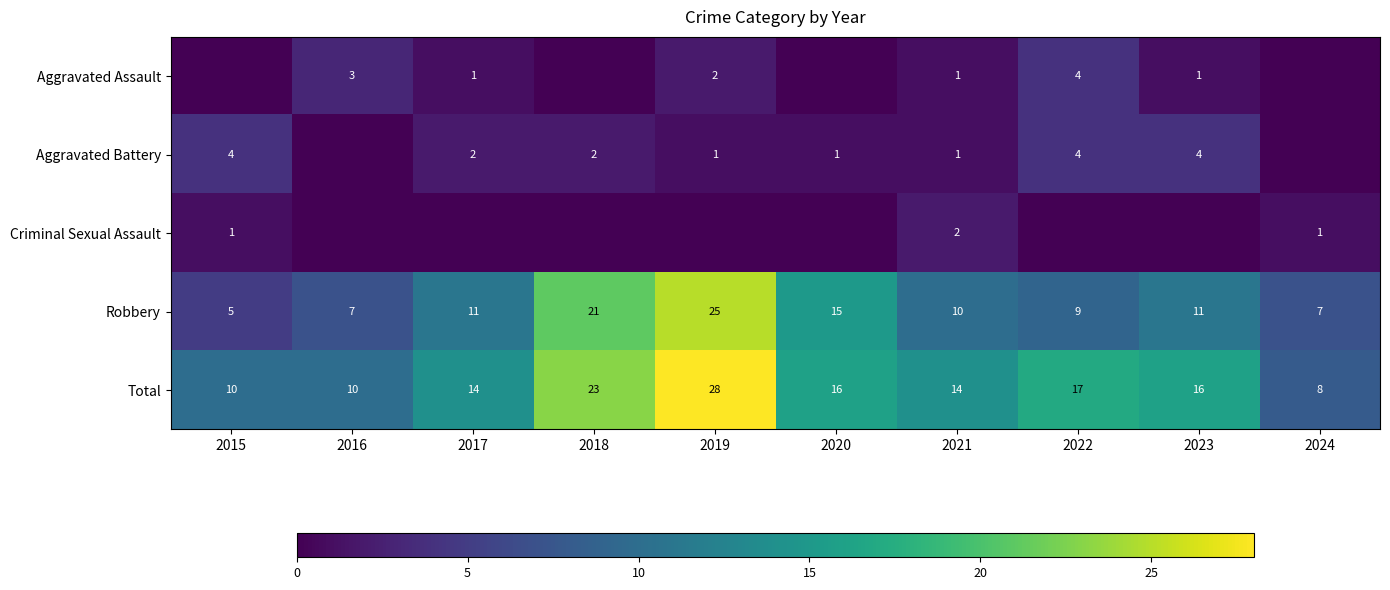

The value of Total at 2021 is 21. True or false?

False